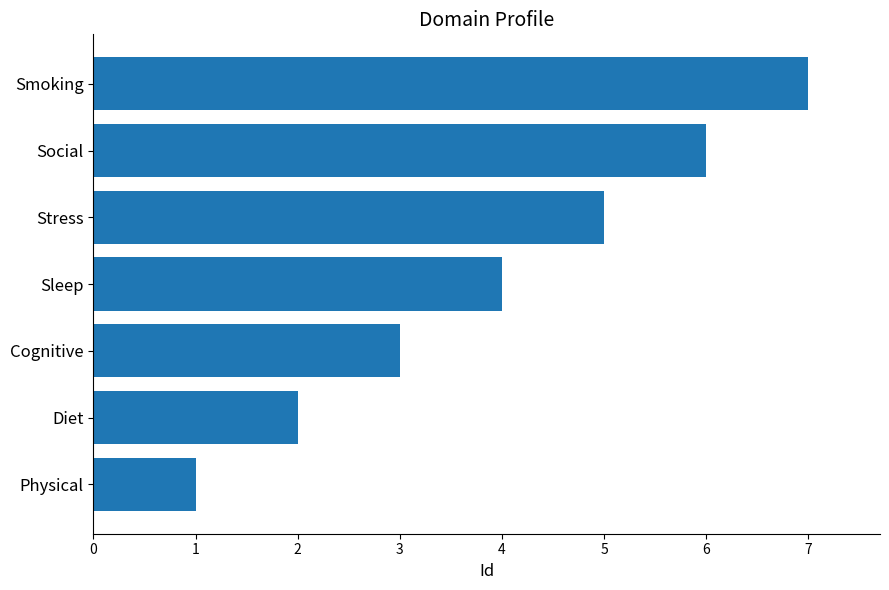

How many data points are less than 4?

3